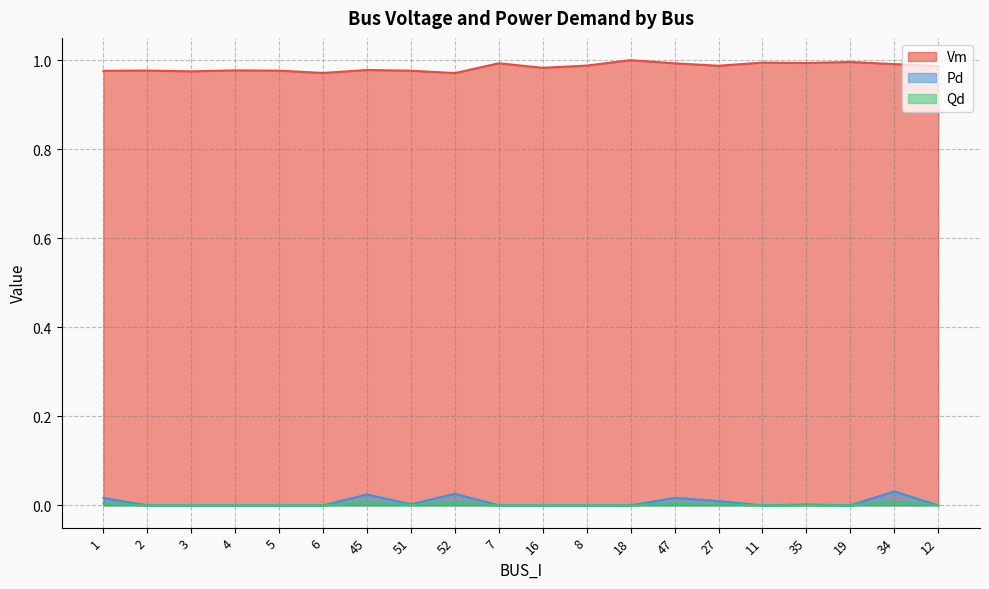

Where is the first local maximum for Pd?

45